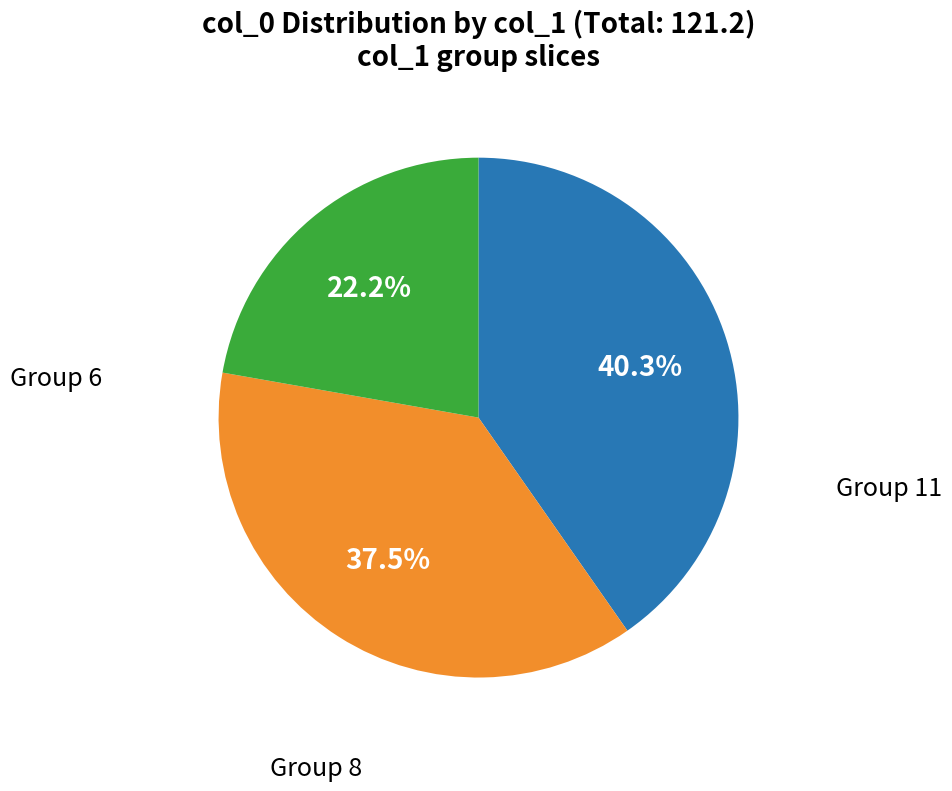

Is there a majority slice in this chart?

No